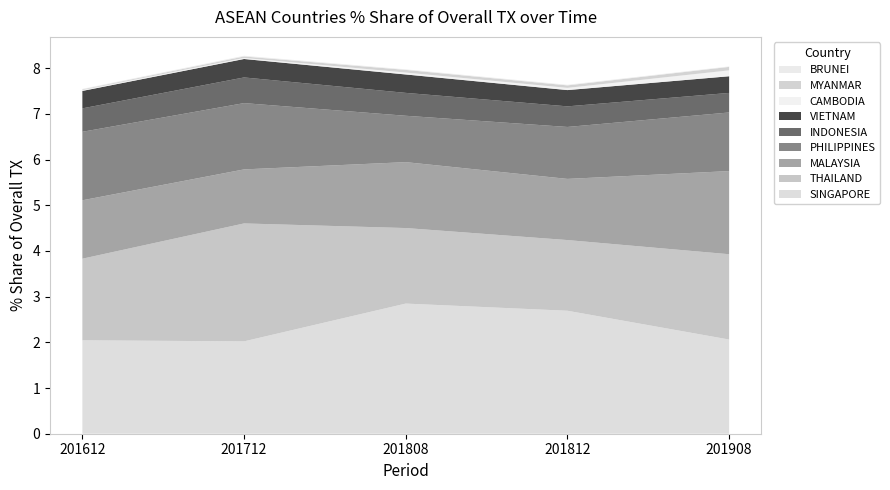

Reading left to right, what are all the values shown in this chart?

201612_% Share: SINGAPORE=2.0	THAILAND=1.8	MALAYSIA=1.3	PHILIPPINES=1.5	INDONESIA=0.5	VIETNAM=0.4	CAMBODIA=0.0	MYANMAR=0.0	BRUNEI=0.0
201712_% Share: SINGAPORE=2.0	THAILAND=2.6	MALAYSIA=1.2	PHILIPPINES=1.5	INDONESIA=0.6	VIETNAM=0.4	CAMBODIA=0.0	MYANMAR=0.0	BRUNEI=0.0
201808_% Share: SINGAPORE=2.8	THAILAND=1.7	MALAYSIA=1.4	PHILIPPINES=1.0	INDONESIA=0.5	VIETNAM=0.4	CAMBODIA=0.0	MYANMAR=0.1	BRUNEI=0.0
201812_% Share: SINGAPORE=2.7	THAILAND=1.5	MALAYSIA=1.3	PHILIPPINES=1.1	INDONESIA=0.5	VIETNAM=0.4	CAMBODIA=0.0	MYANMAR=0.1	BRUNEI=0.0
201908_% Share: SINGAPORE=2.1	THAILAND=1.9	MALAYSIA=1.8	PHILIPPINES=1.3	INDONESIA=0.4	VIETNAM=0.4	CAMBODIA=0.1	MYANMAR=0.1	BRUNEI=0.0